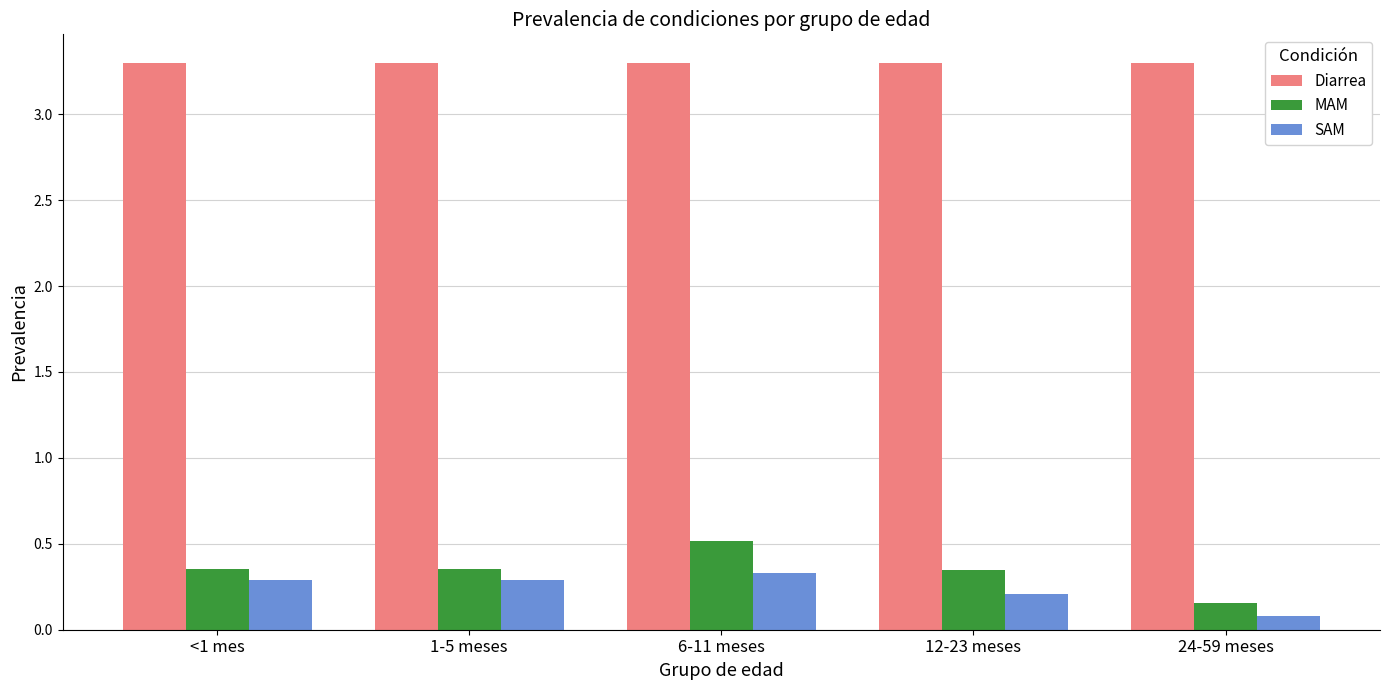

How many SAM values are between 0 and 1?

5